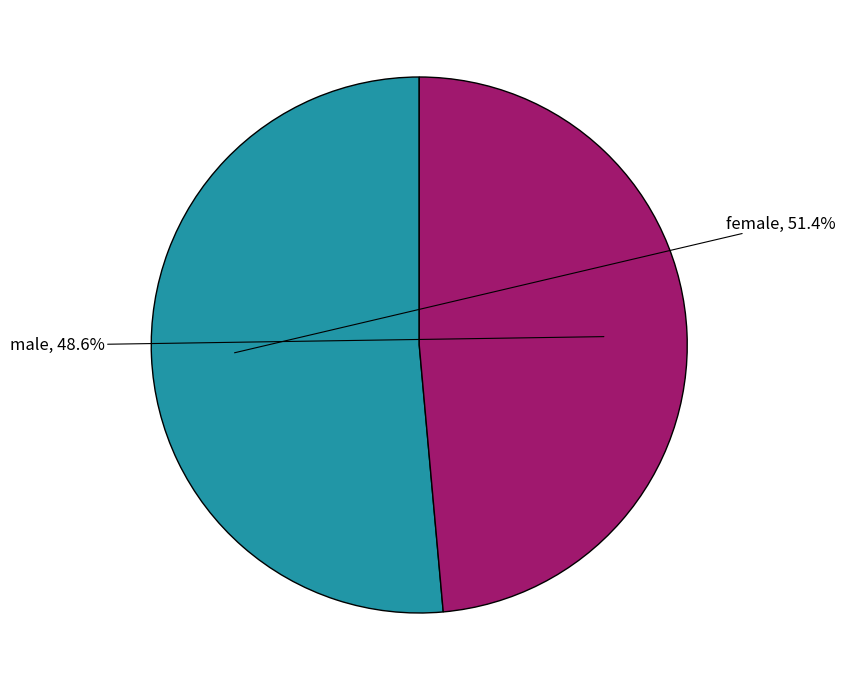

Is there a majority slice in this chart?

Yes